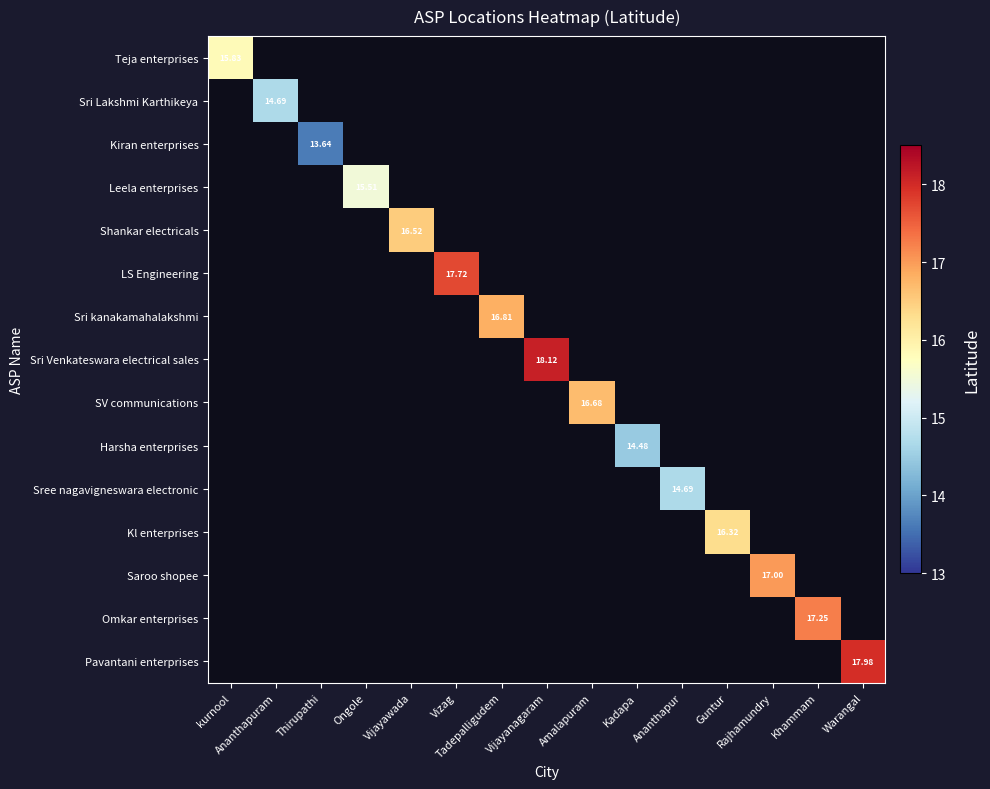

At which category does the chart reach its peak across all series?

Vijayanagaram